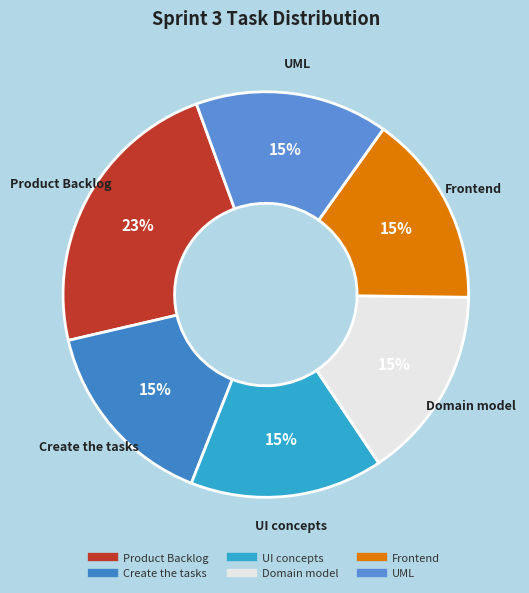

Is Frontend the majority of the pie?

No